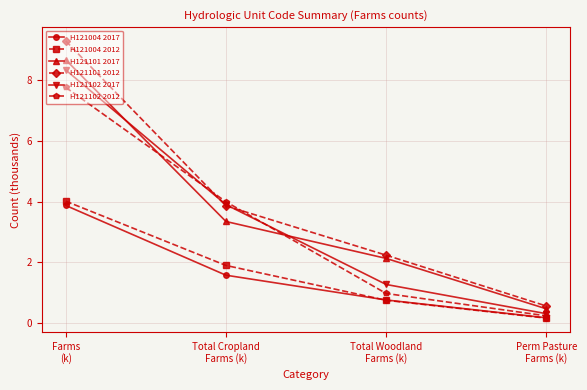

How many data points in H121004 2017 are less than 1?

2